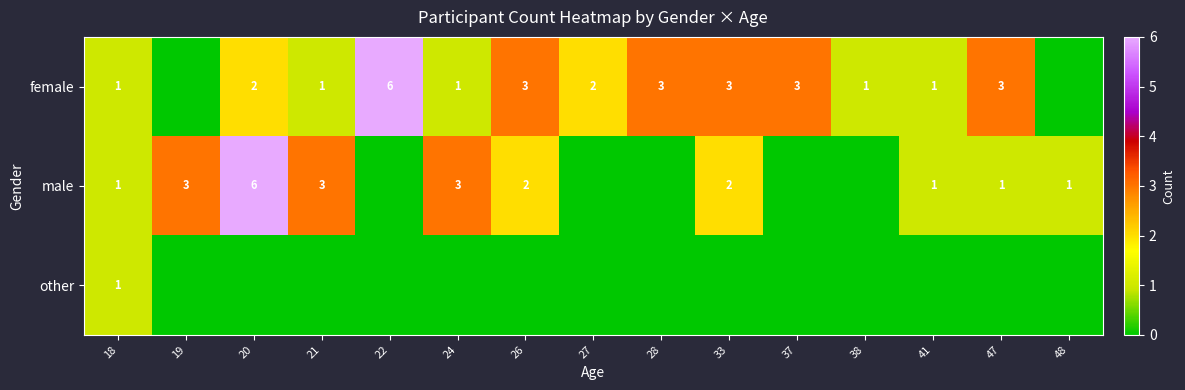

The female series shows 10 at 22. True or false?

False